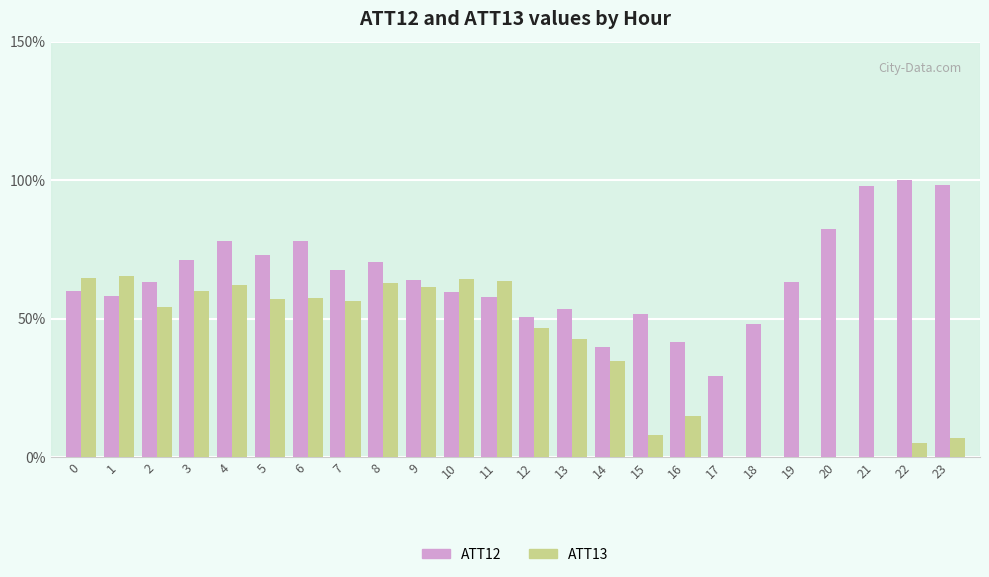

What is the lowest value of the ATT12 series?

29.5